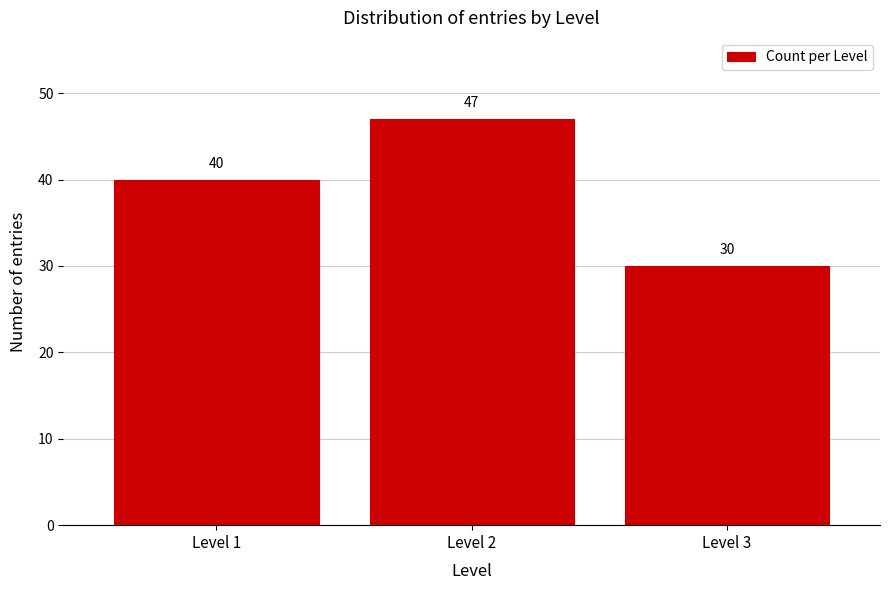

Reading right to left, what are all the values shown in this chart?

30	47	40